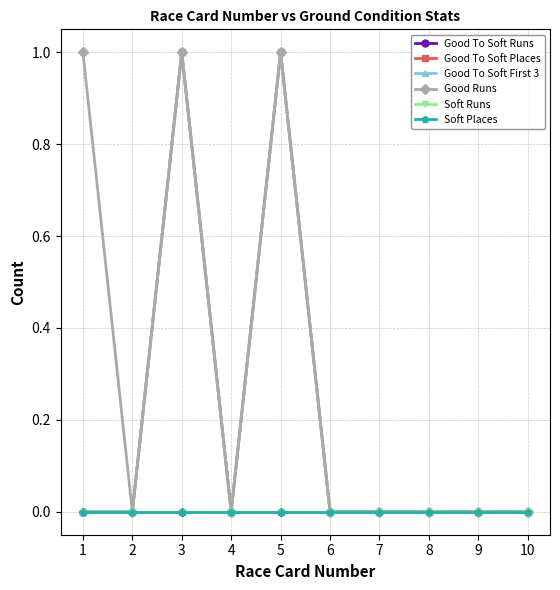

True or false: Good To Soft Places and Good Runs cross at least once.

False